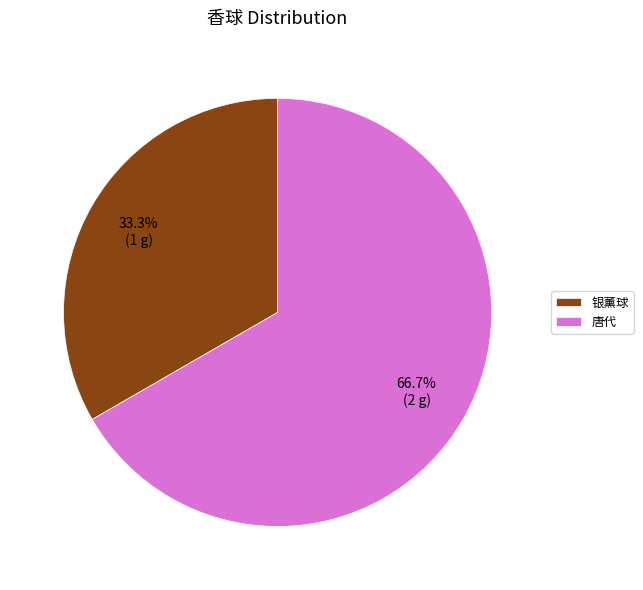

Is the sum of 唐代 and 银薰球 greater than half?

Yes